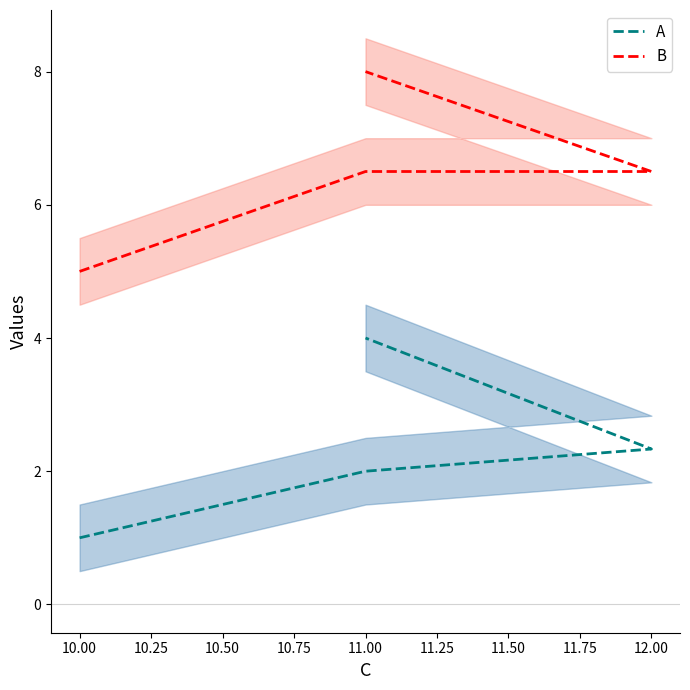

Rank the series by their average value, from highest to lowest.

B, A